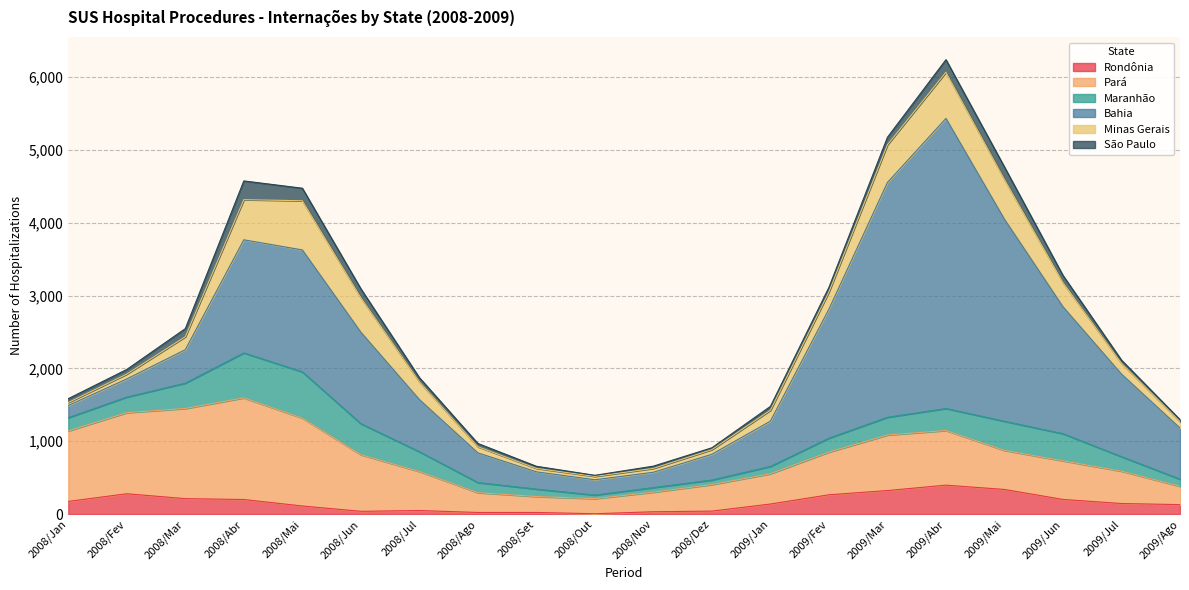

Count the number of data series in this chart.

6